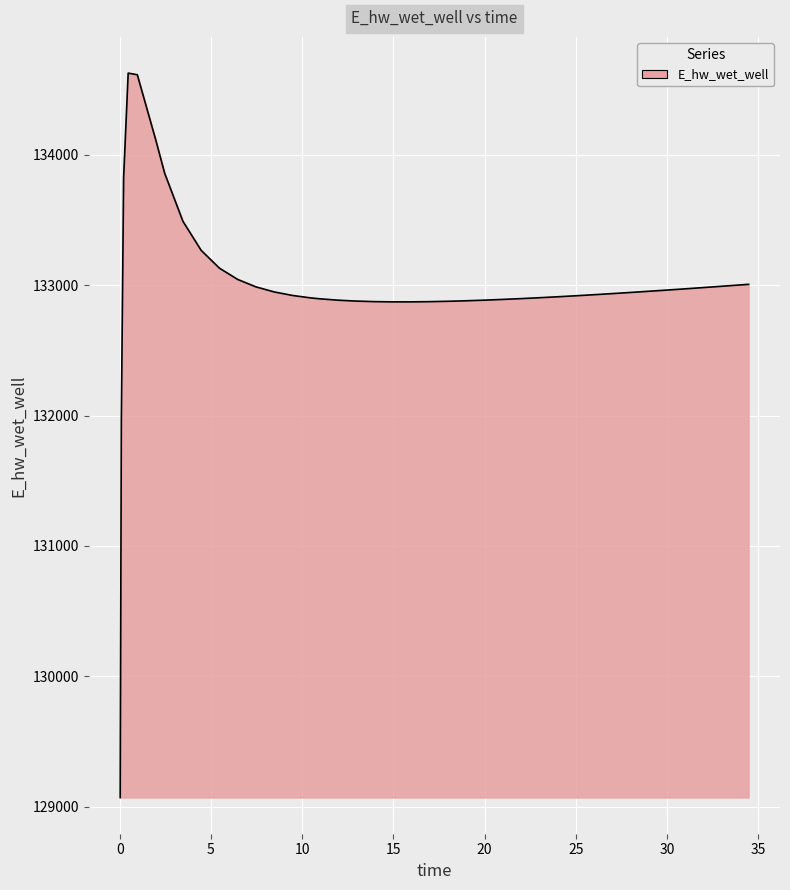

What is the difference between the maximum and minimum values?

5557.7